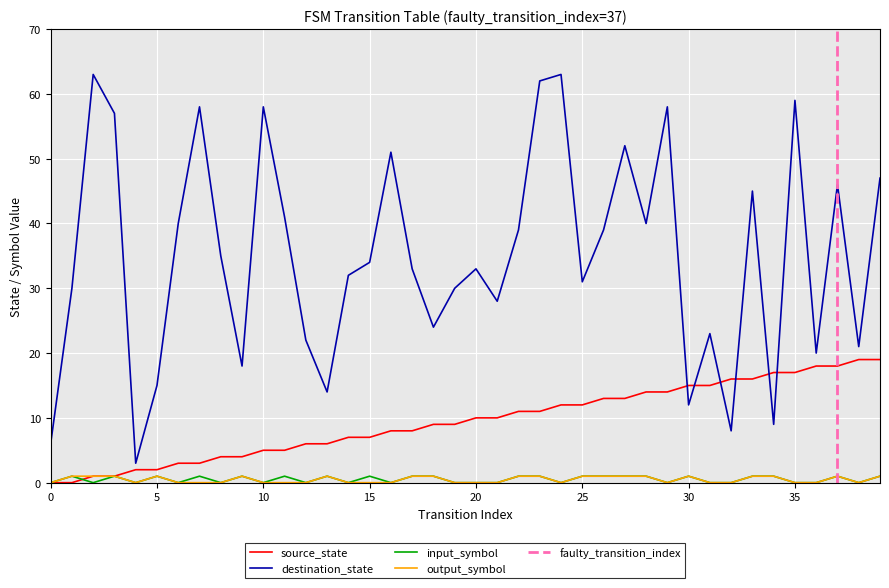

True or false: destination_state has a value of 58 at 10.

True